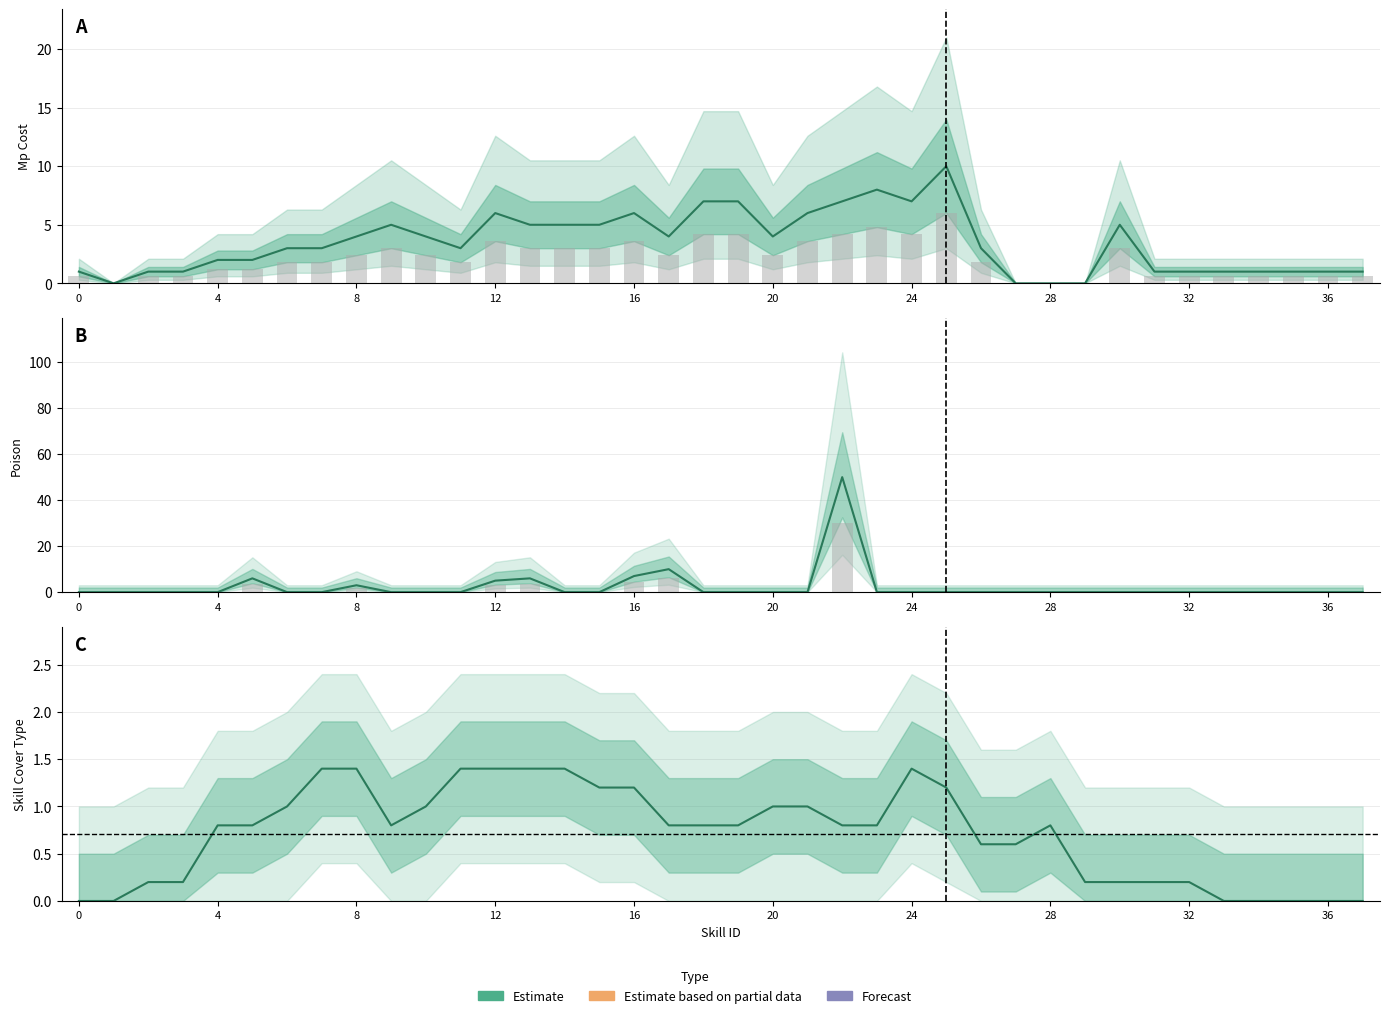

What is the label of the 17th bar from the left?

16